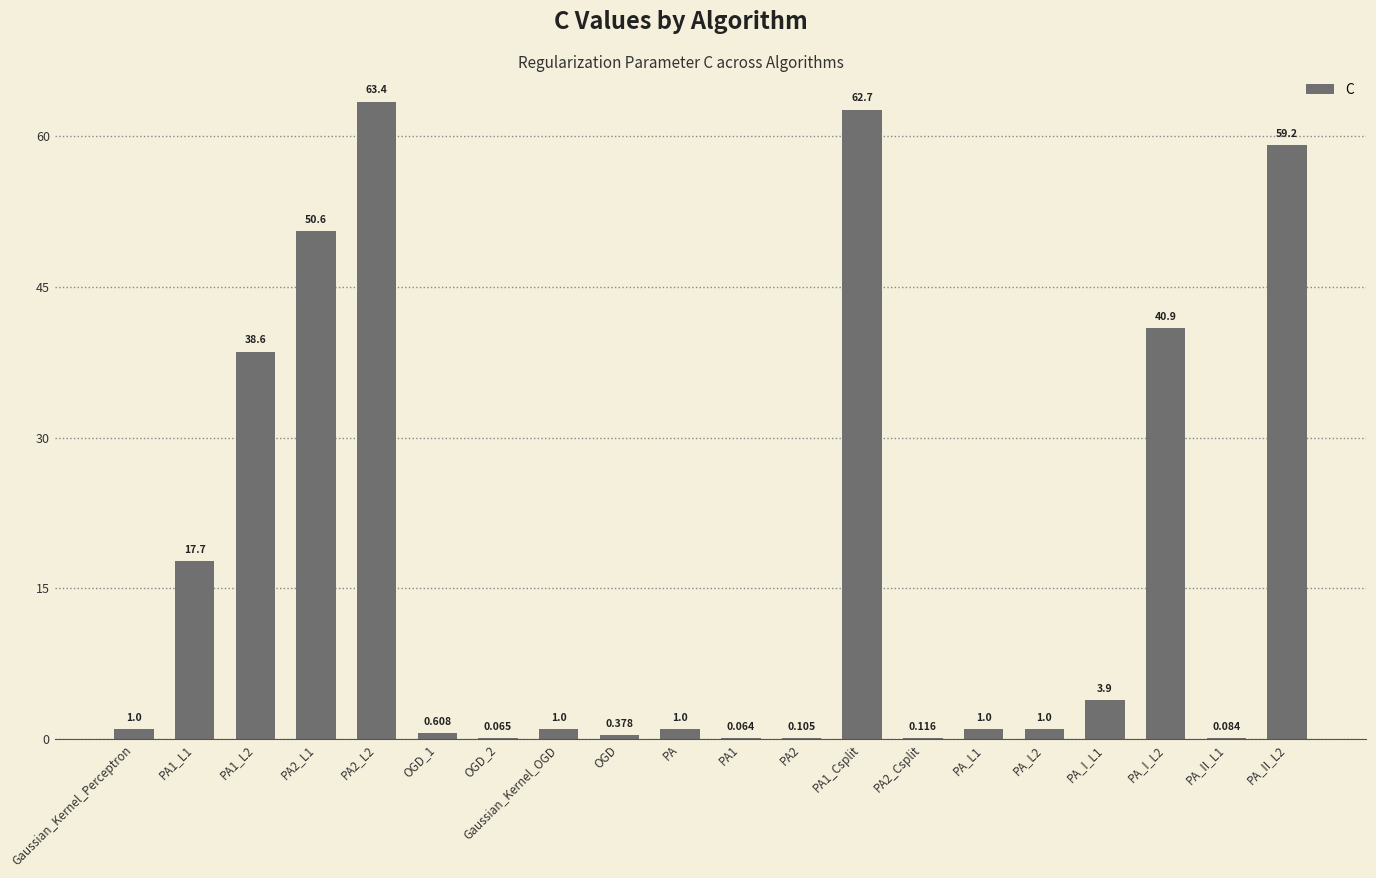

Between PA2_Csplit and OGD, which is larger?

OGD